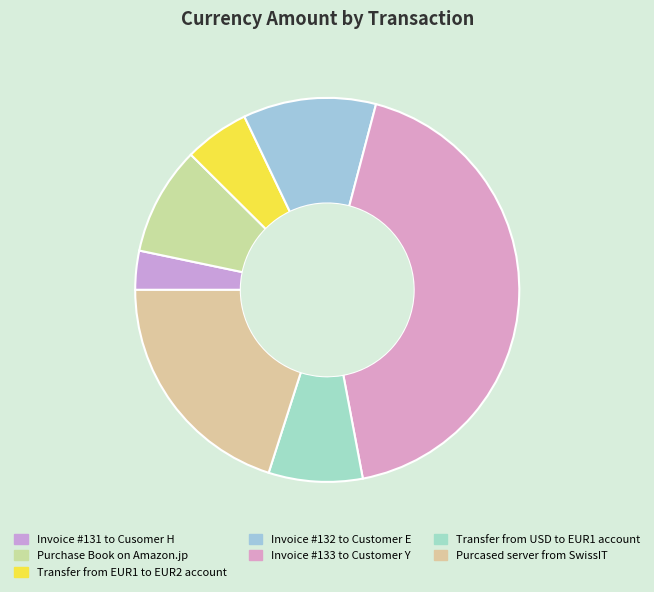

How many slices are in this pie chart?

7